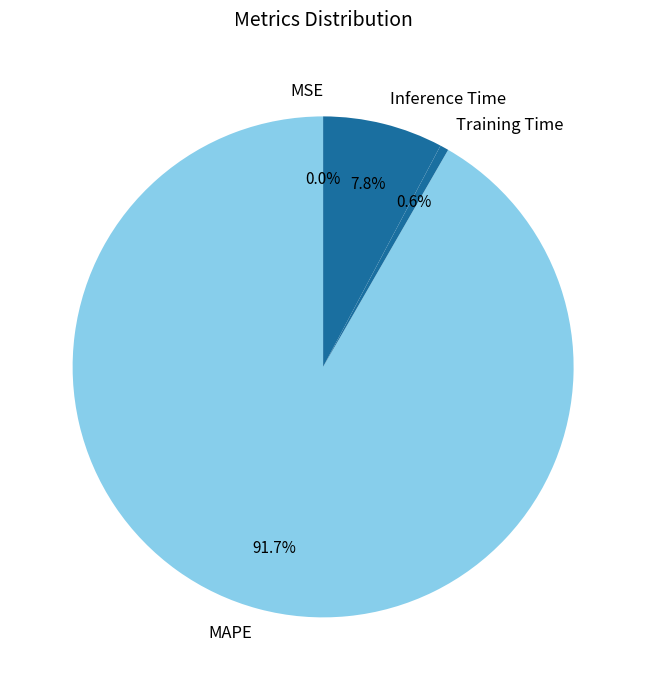

To the nearest percent, what is the combined percentage of Training Time and Inference Time?

8%